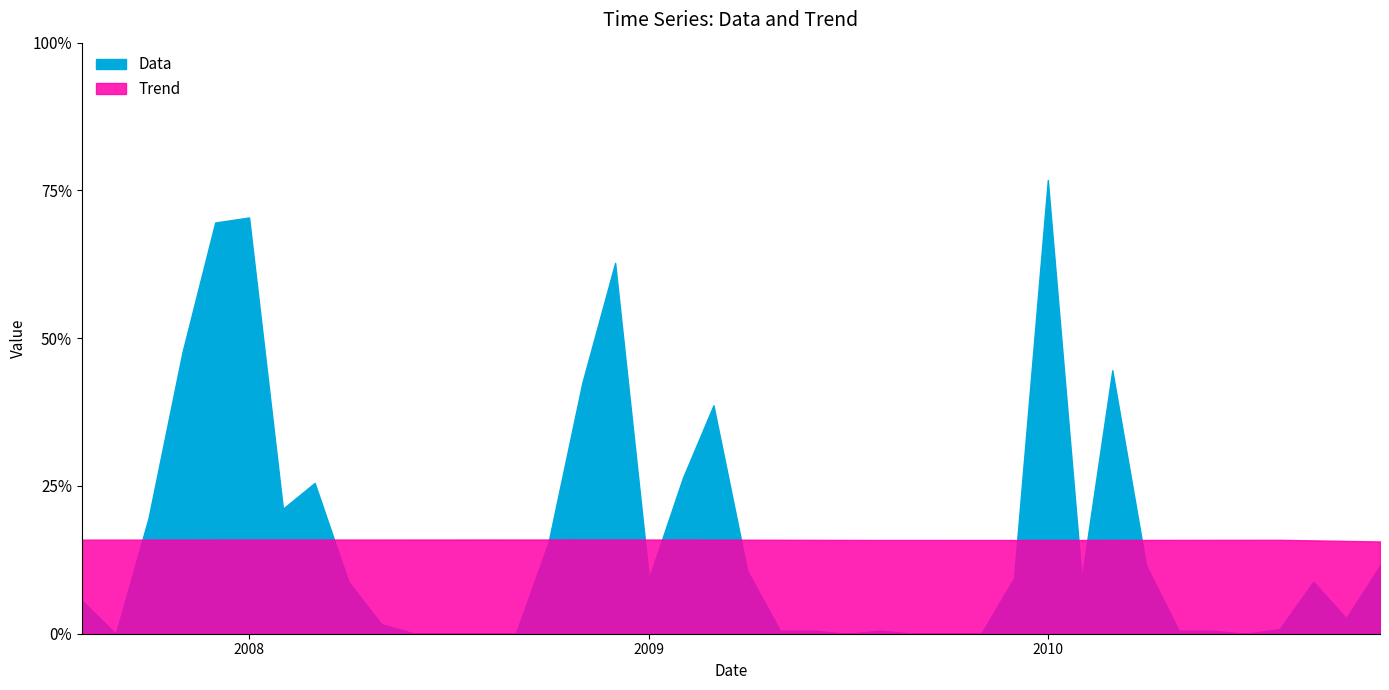

How many lines are shown in the chart?

2